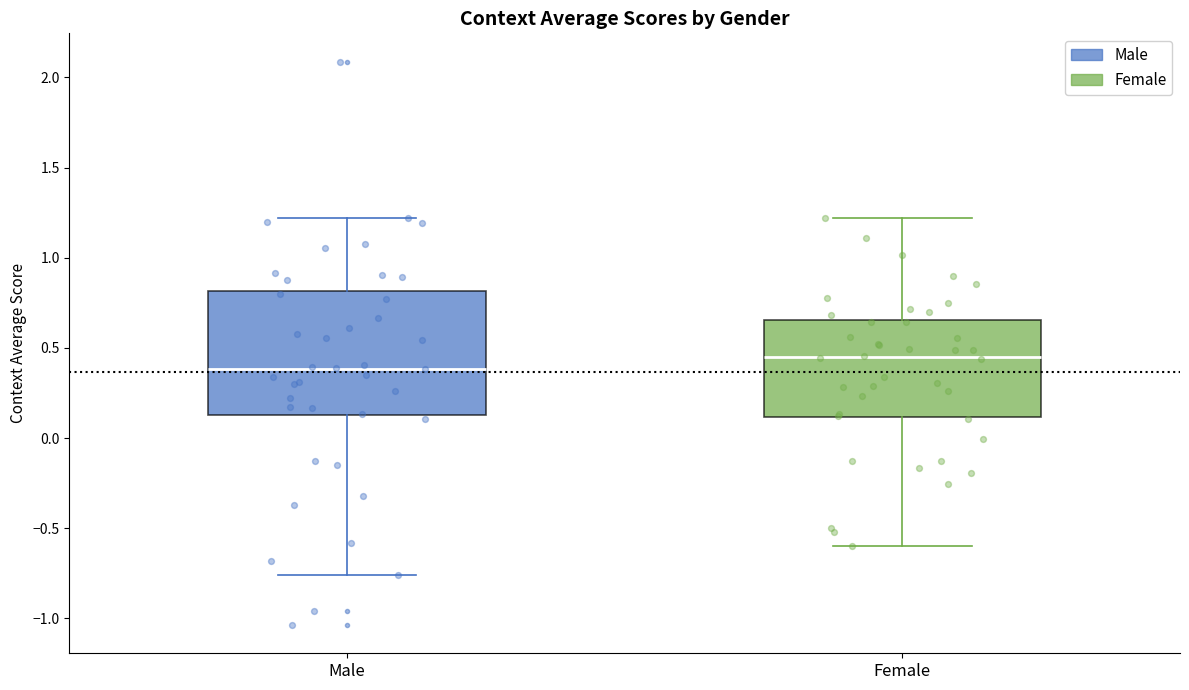

Reading left to right, read every box against the y-axis: the position of its median line, the range the box covers, and the ends of its whiskers. The values are not printed on the chart, so give them approximately, as read against the axis.

Male: median 0.40, box 0.15 to 0.80, whiskers -0.75 to 1.20
Female: median 0.45, box 0.10 to 0.65, whiskers -0.60 to 1.20